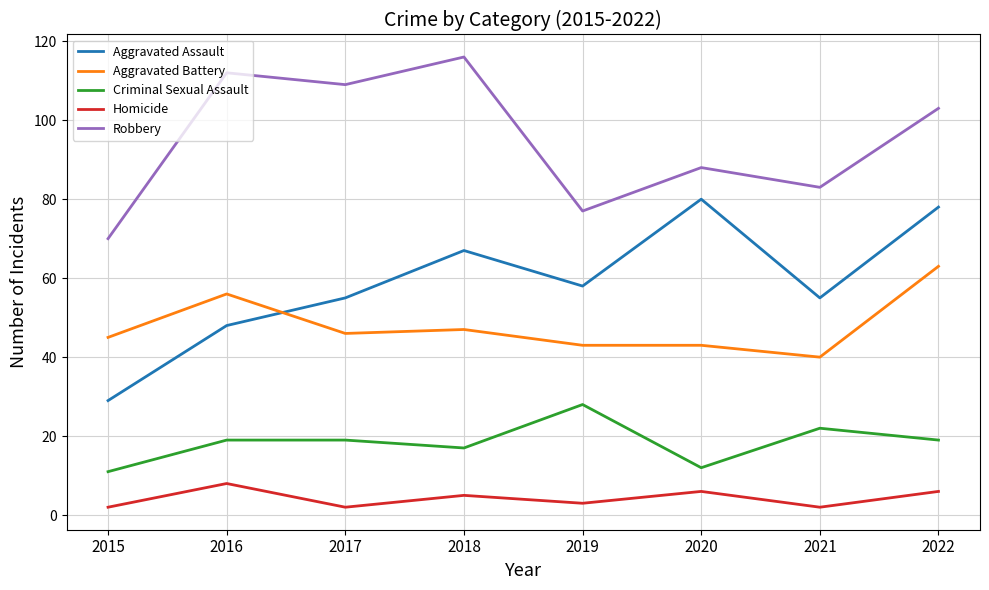

What is the maximum value shown in the chart?

116